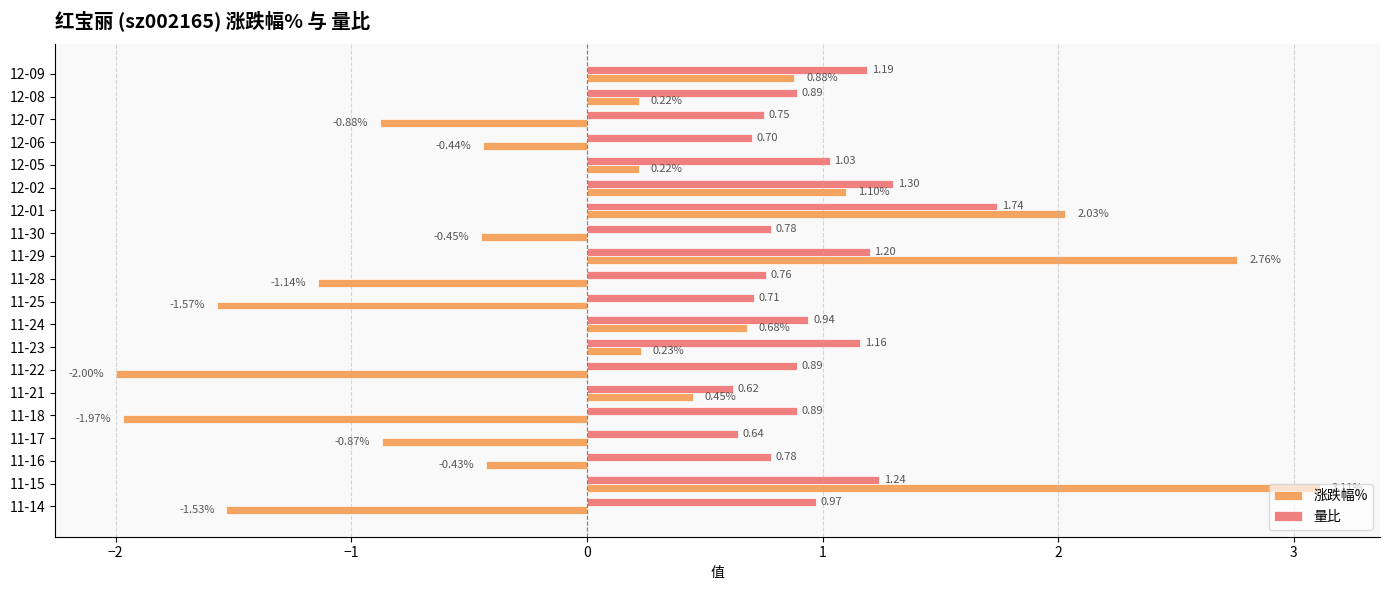

What is the difference between the 量比 values at 11-29 and 11-18?

0.3